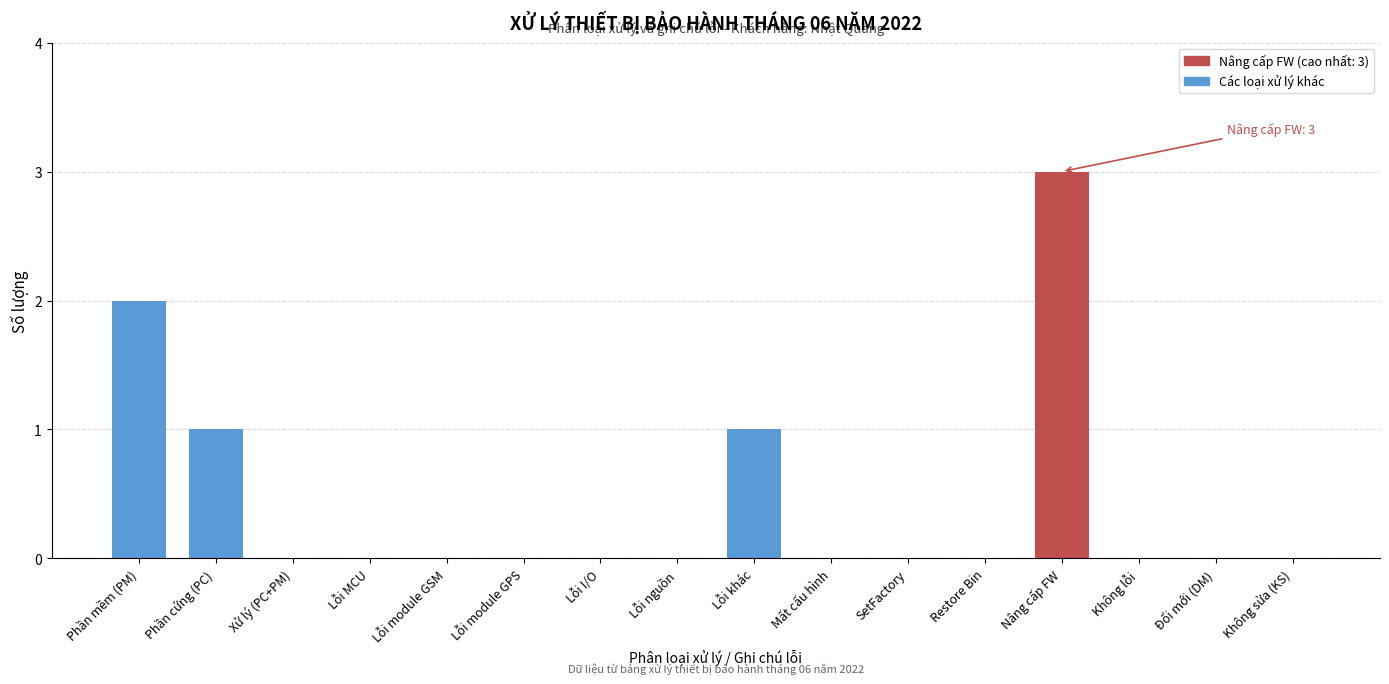

Reading left to right, transcribe all the data shown in this chart.

Phần mềm (PM)=2	Phần cứng (PC)=1	Xử lý (PC+PM)=0	Lỗi MCU=0	Lỗi module GSM=0	Lỗi module GPS=0	Lỗi I/O=0	Lỗi nguồn=0	Lỗi khác=1	Mất cấu hình=0	SetFactory=0	Restore Bin=0	Nâng cấp FW=3	Không lỗi=0	Đổi mới (DM)=0	Không sửa (KS)=0